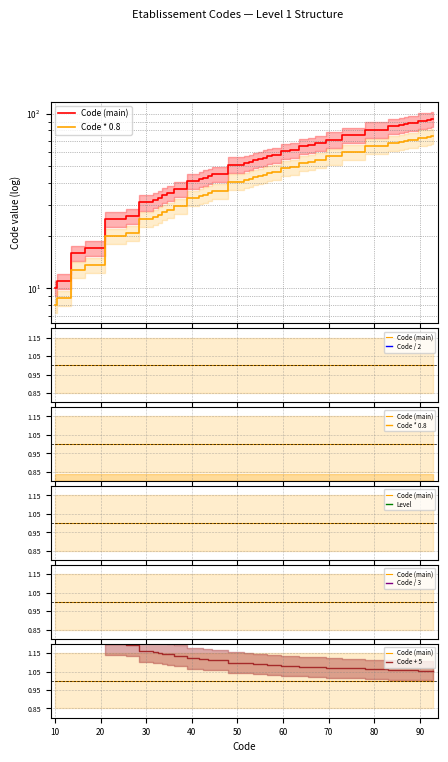

What is the sum of all Code / 2 values?

20.0